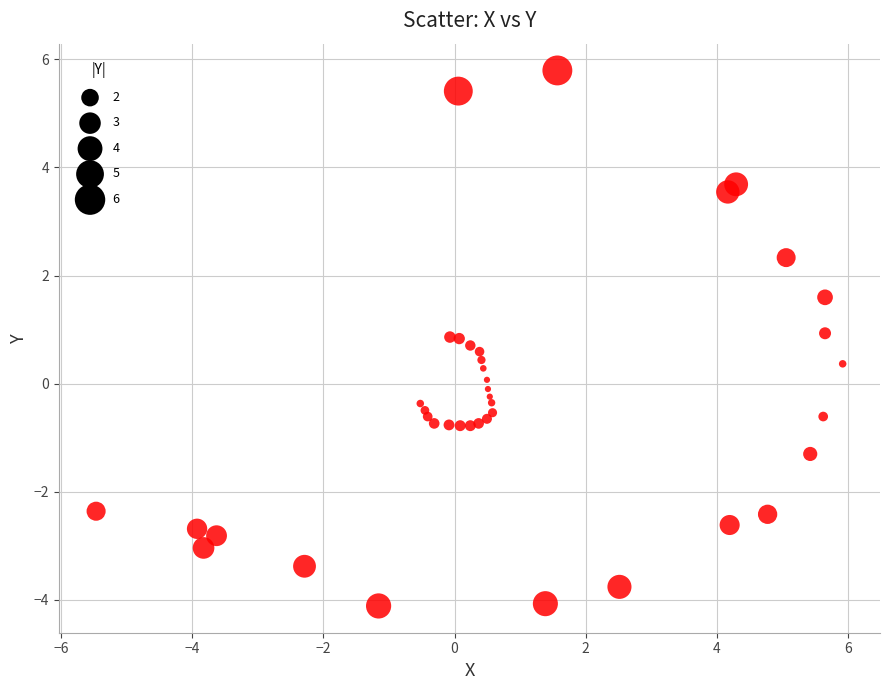

What is the range of X values (max minus min)?

11.4